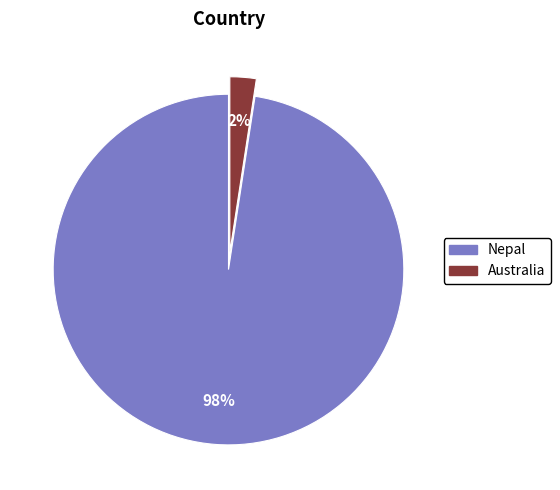

What percentage is the Australia slice, to the nearest percent?

2%